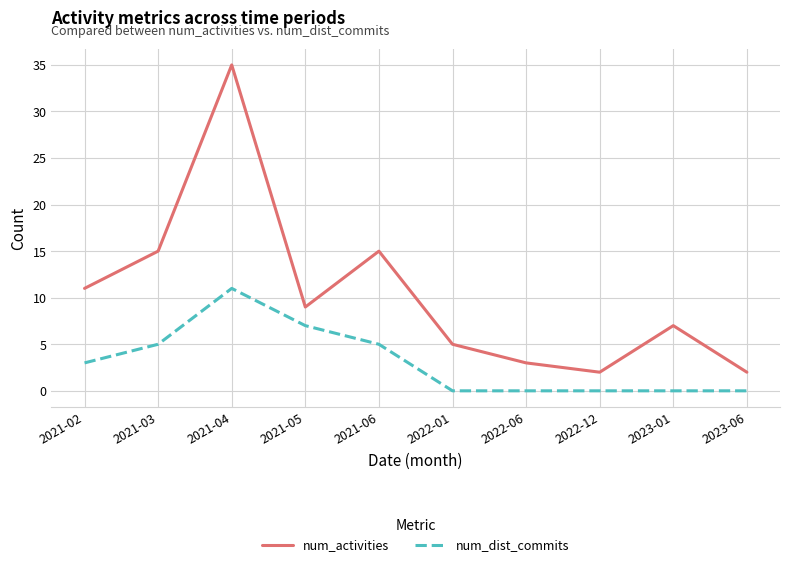

Is it true that num_dist_commits equals 16 at 2021-04?

False